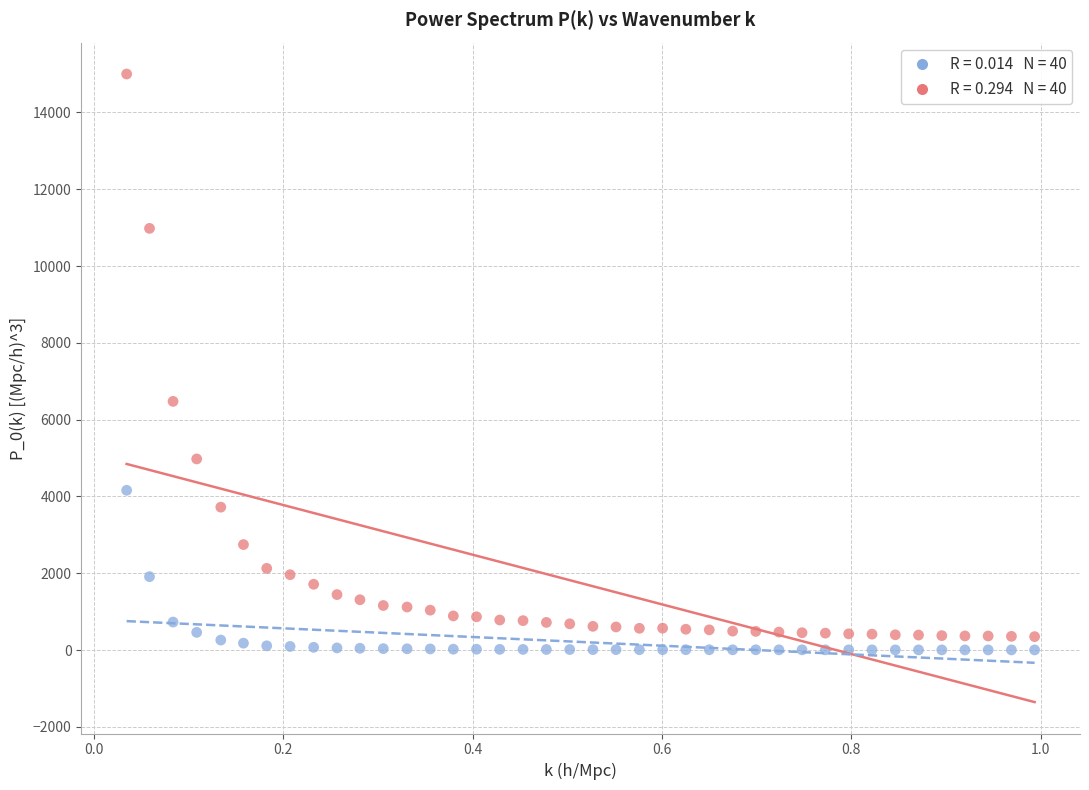

Across all data points, what is the range of Y values (max minus min)?

14996.2